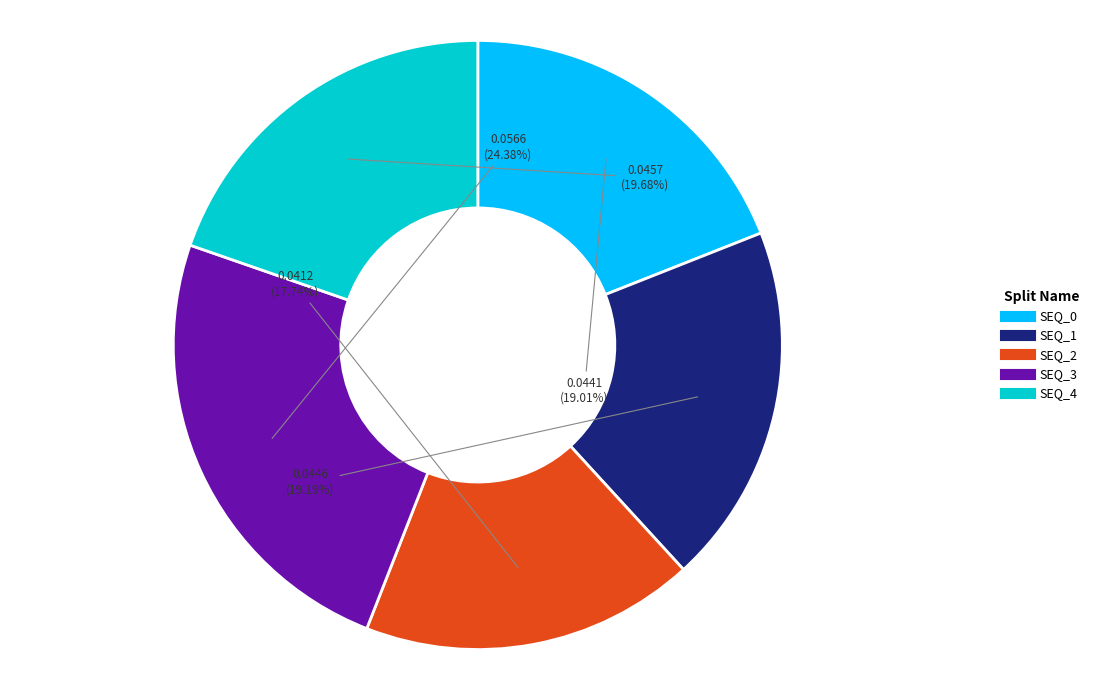

Combined, do SEQ_4 and SEQ_1 account for over 50%?

No